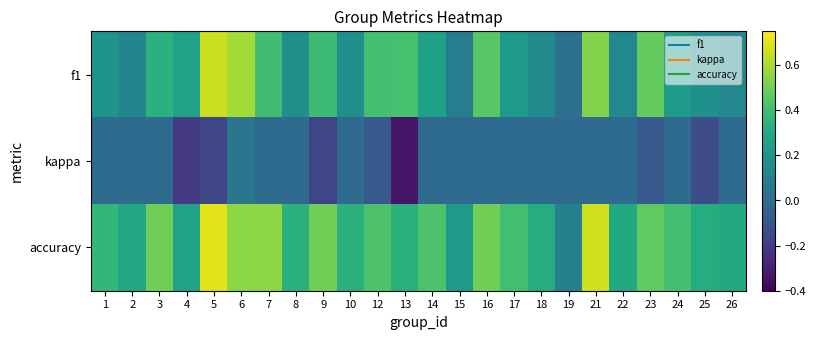

At 21, list the series in order from largest to smallest.

accuracy, f1, kappa